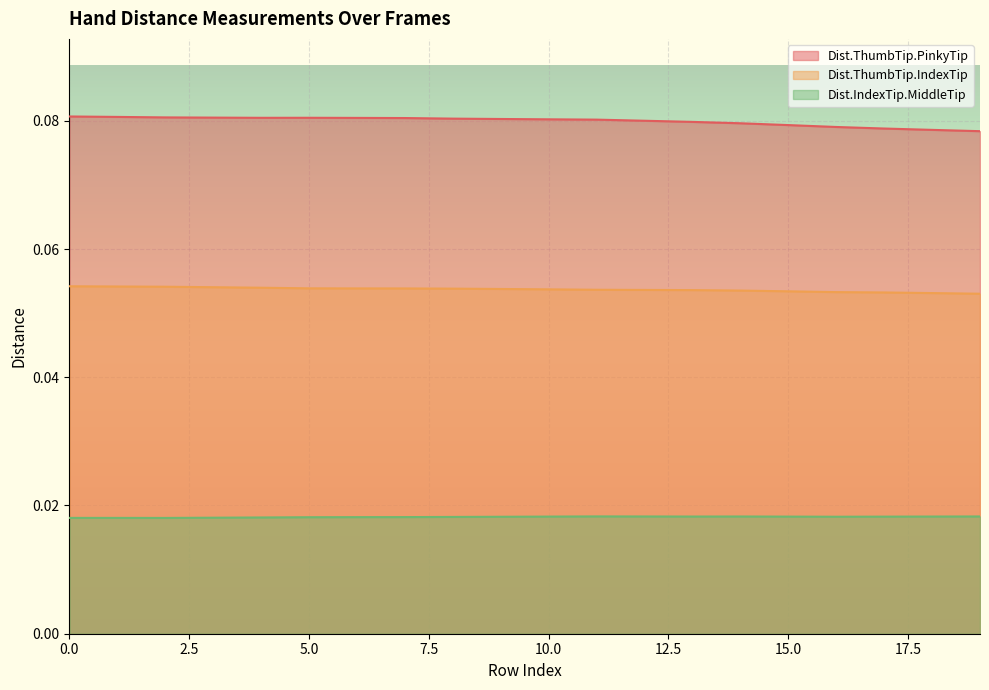

True or false: Dist.ThumbTip.IndexTip has a value of 0.1 at 14.

True